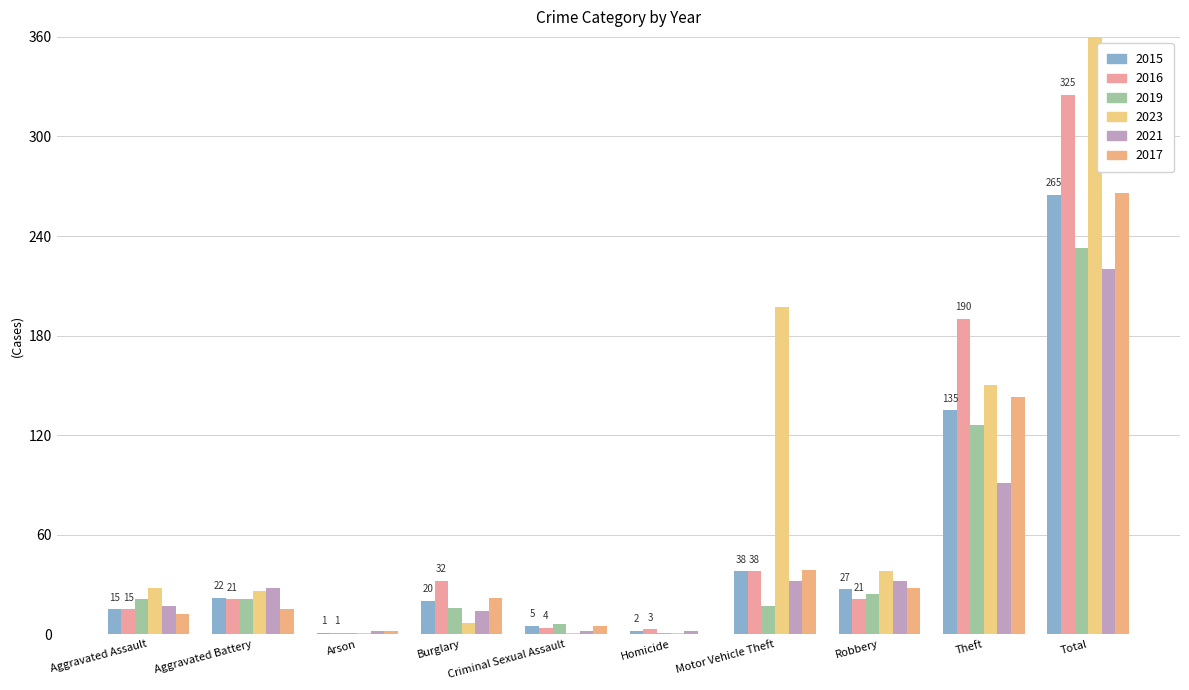

True or false: 2019 has a value of 17 at Motor Vehicle Theft.

True